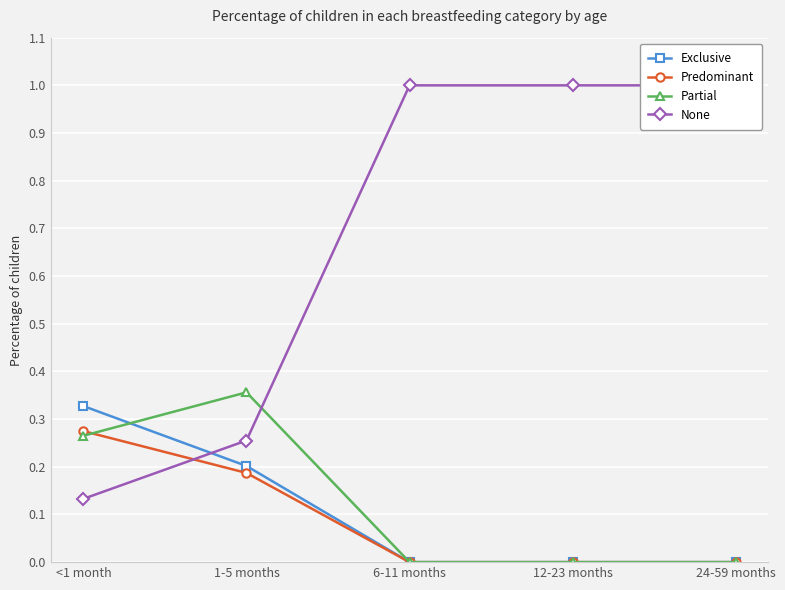

Which series has the largest total across all categories?

None